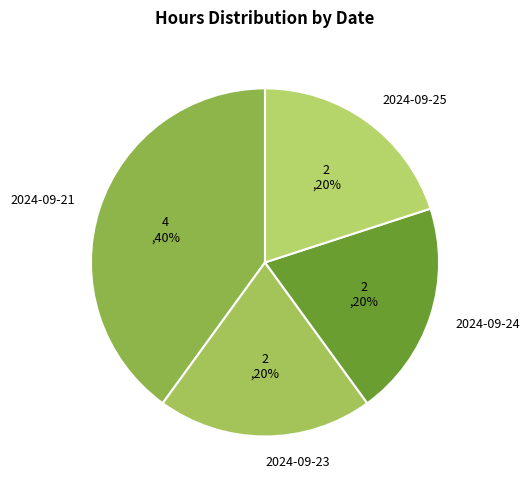

To the nearest percent, what is the average slice percentage?

25%